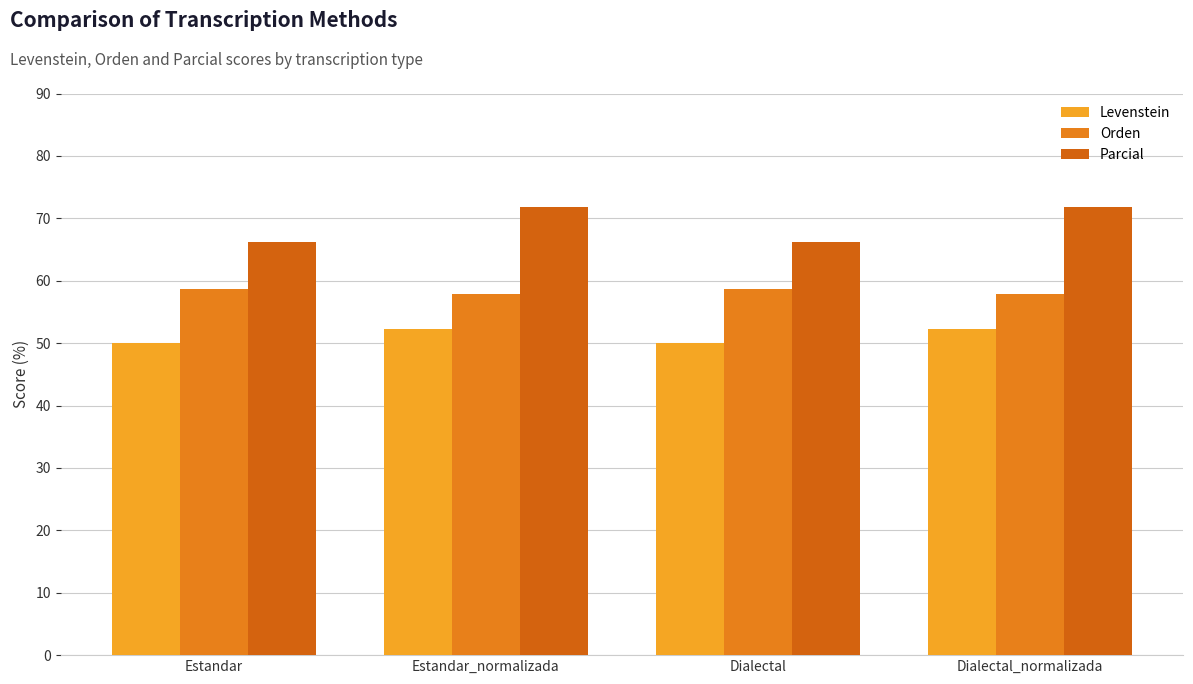

The Levenstein series shows 52.3 at Estandar_normalizada. True or false?

True